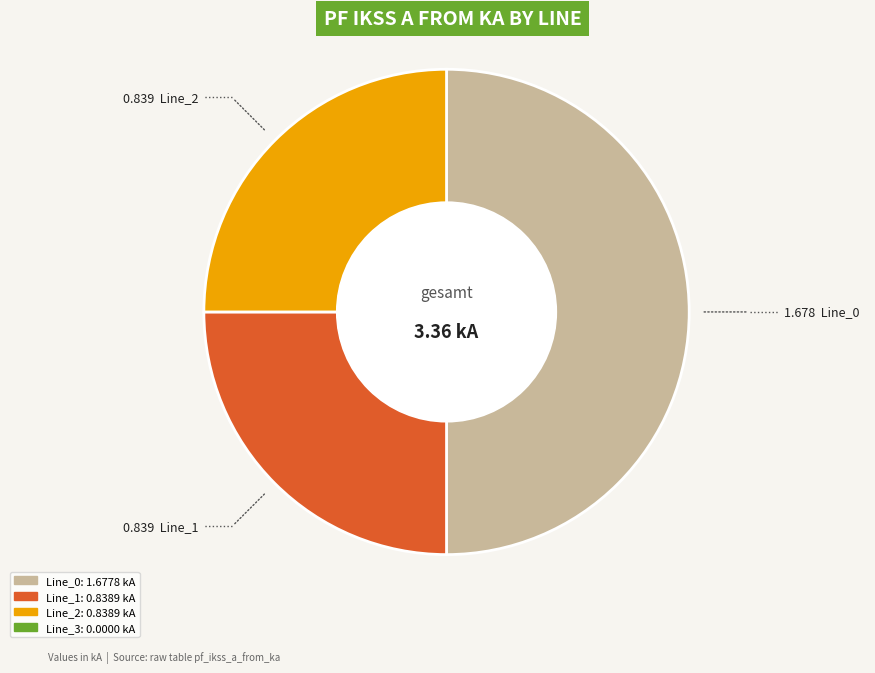

Is there a majority slice in this chart?

No